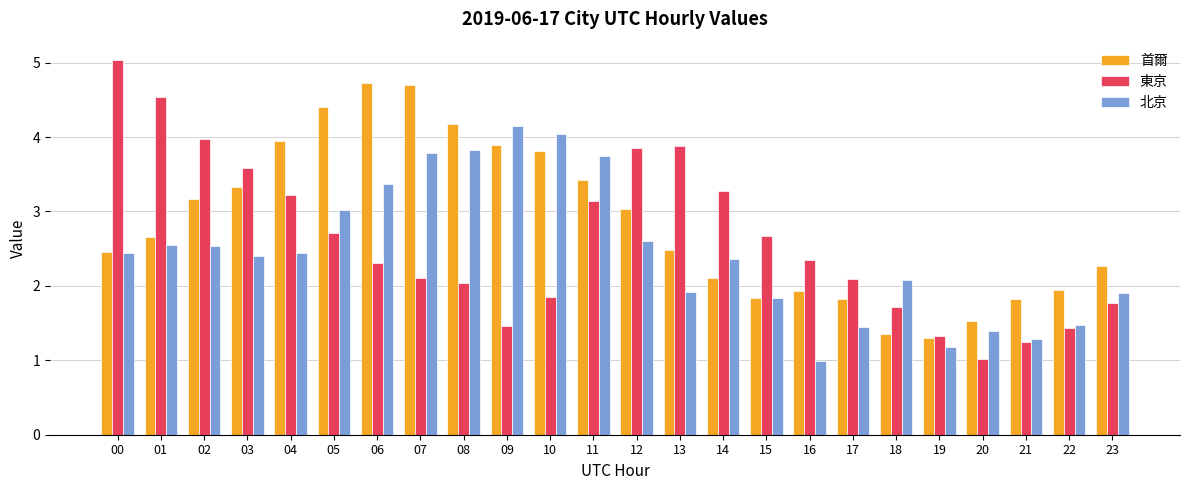

The value of 東京 at 15 is 4.6. True or false?

False